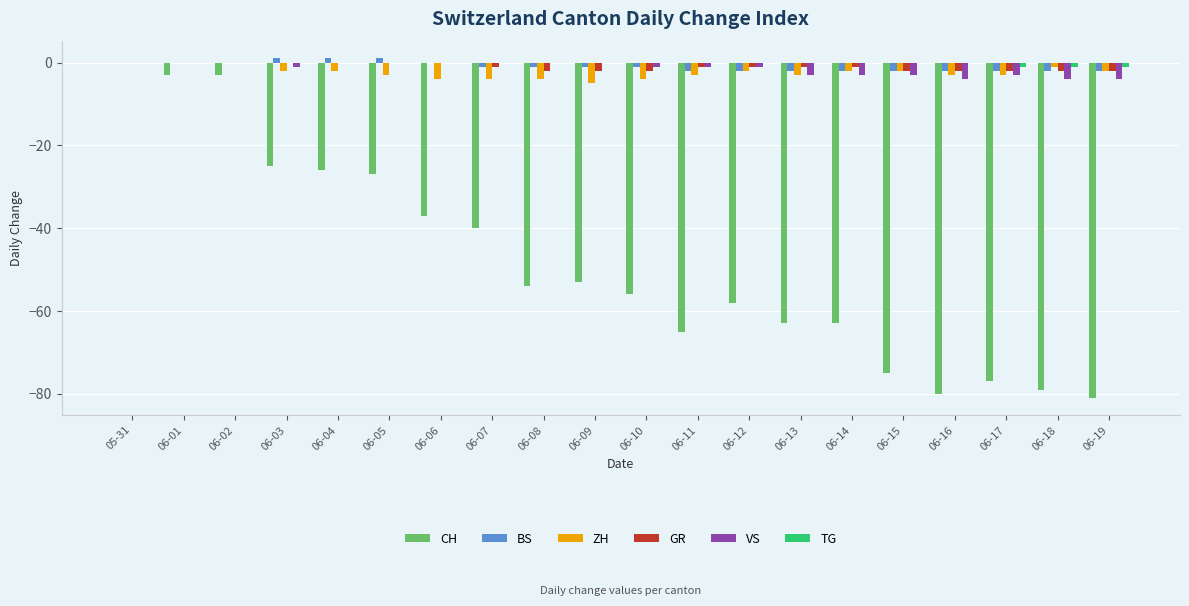

What is the maximum value shown in the chart?

1